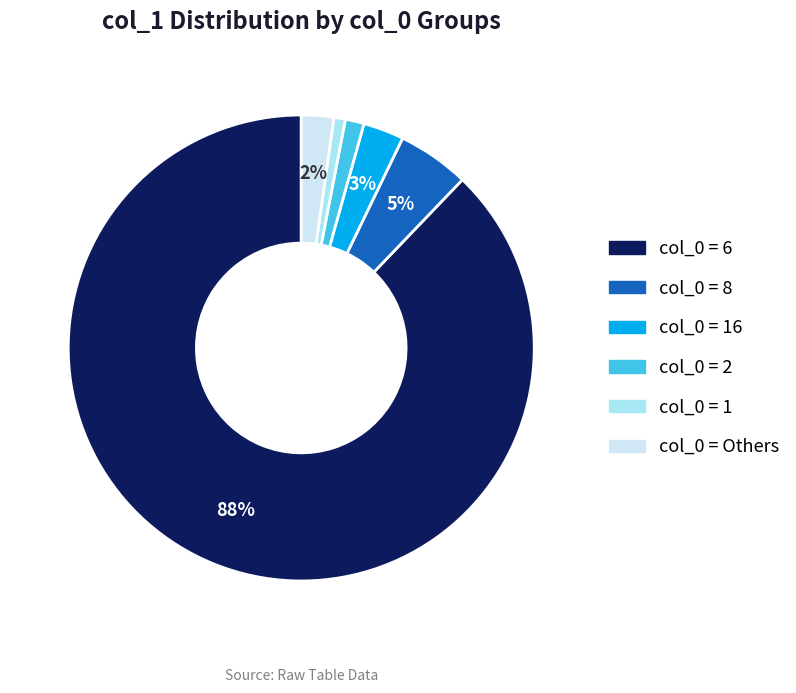

Count the number of slices in the pie.

6